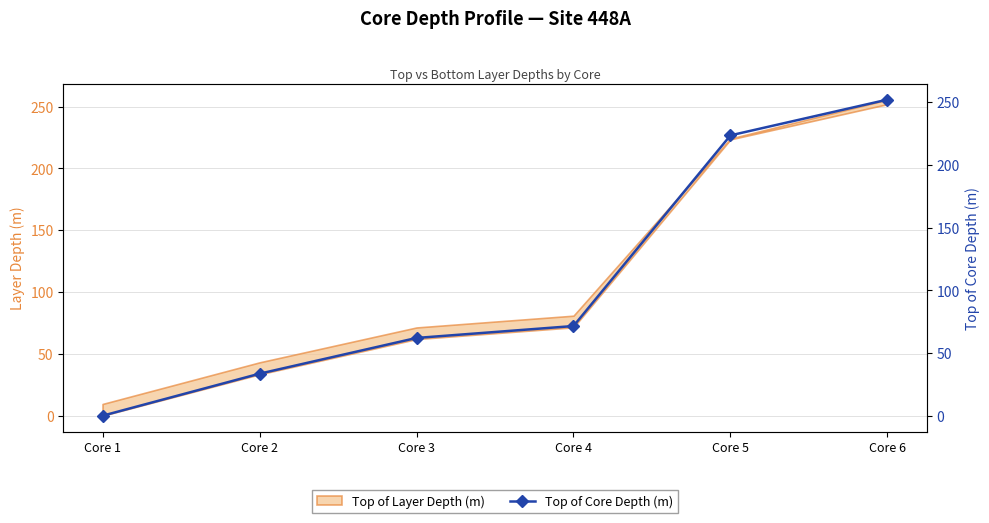

True or false: the data shows 62.0 at Core 3.

True